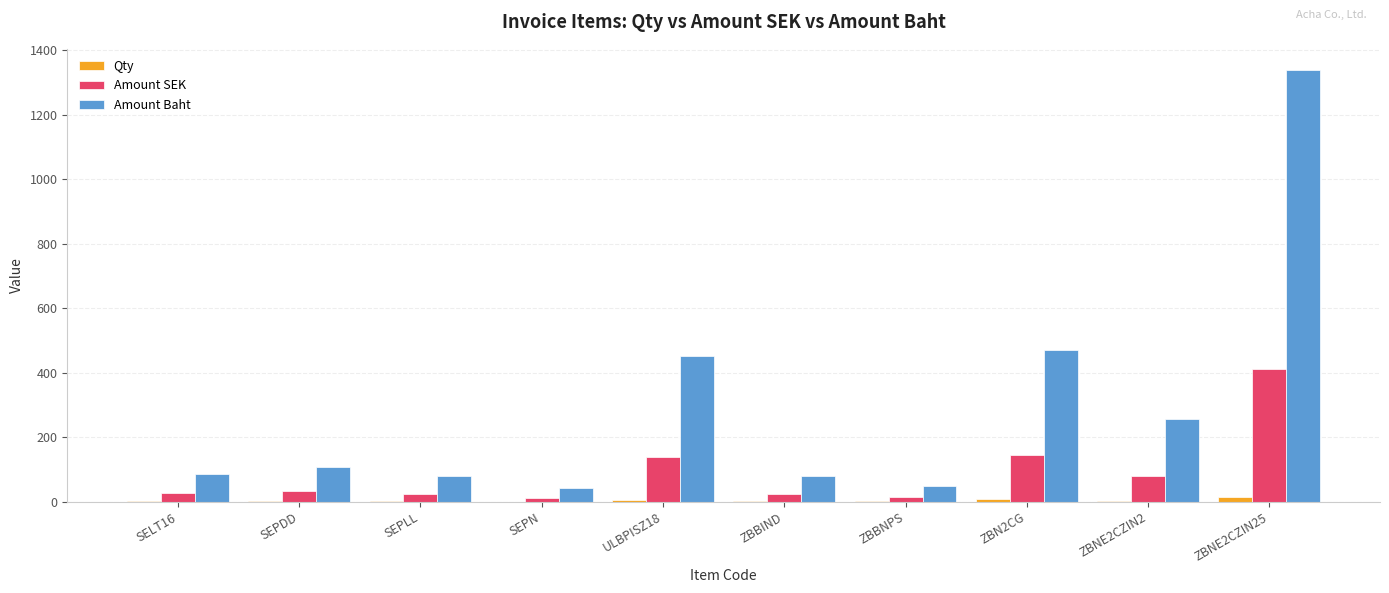

At which category is the sum across all series the highest?

ZBNE2CZIN25